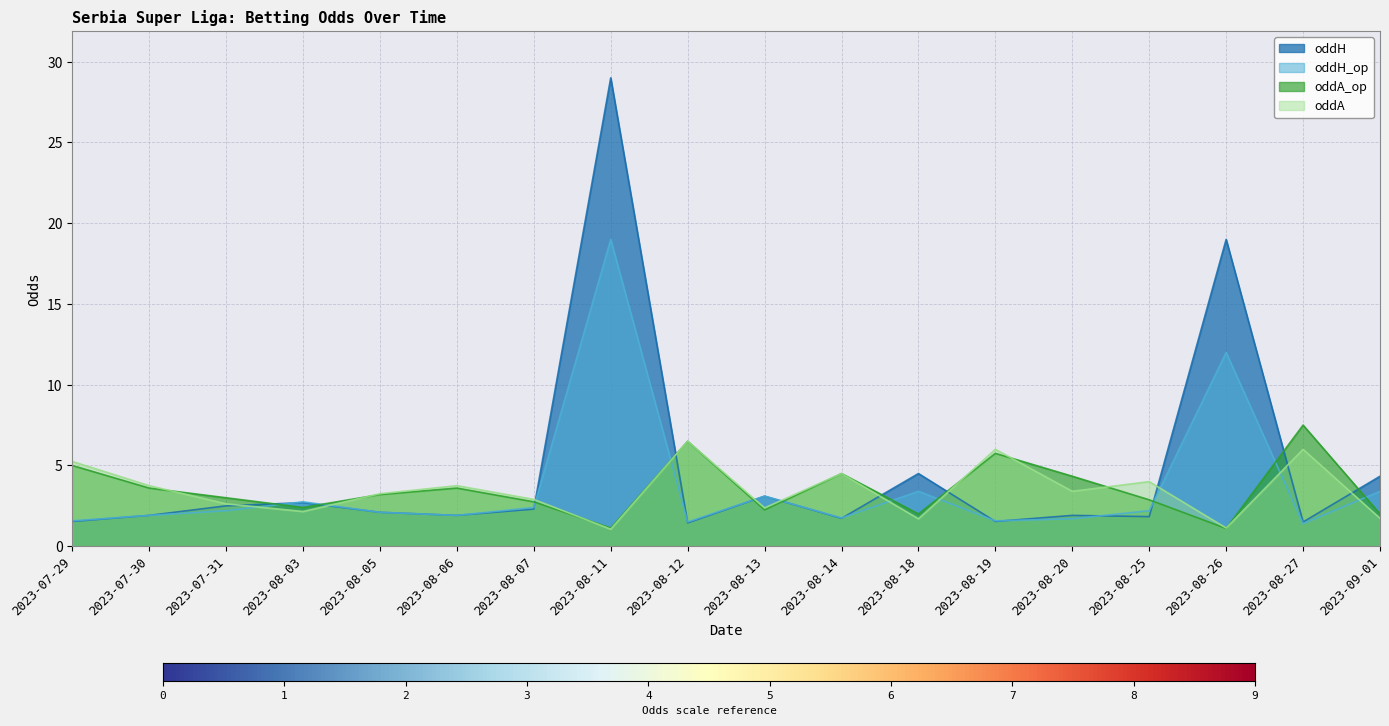

What are all the series names shown in the legend?

oddH, oddH_op, oddA_op, oddA